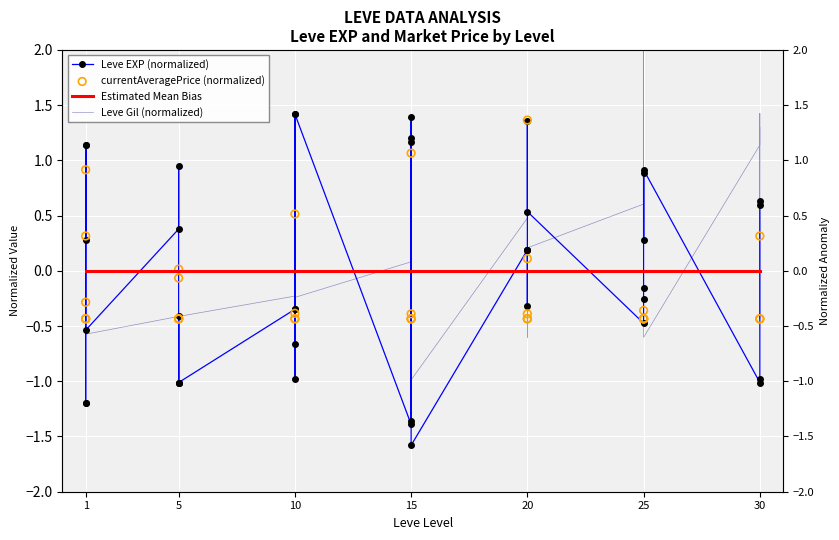

Which series has the largest Y range (max minus min)?

Leve EXP (normalized)